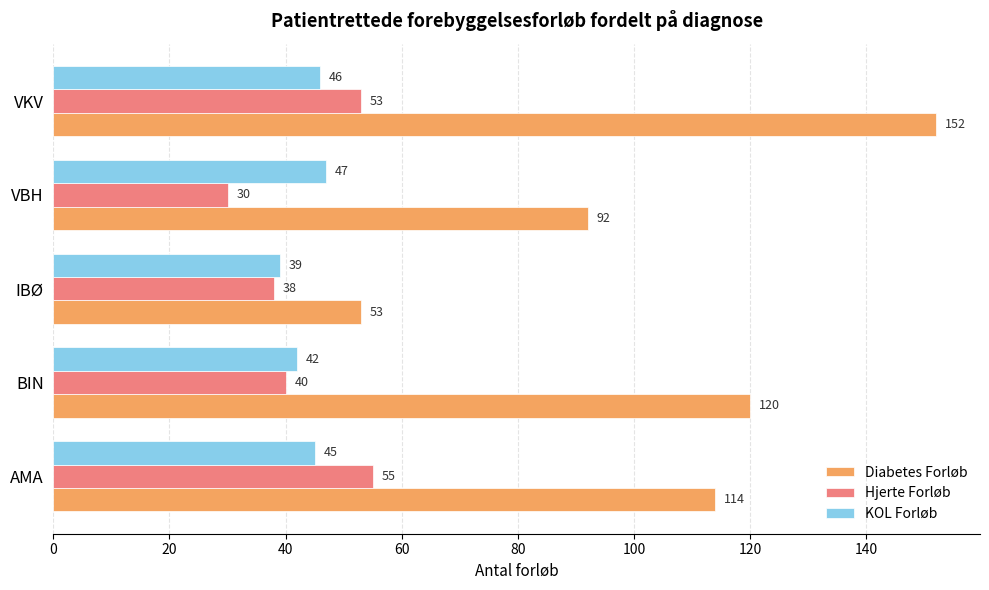

Rank the categories by KOL Forløb value from highest to lowest.

VBH, VKV, AMA, BIN, IBØ